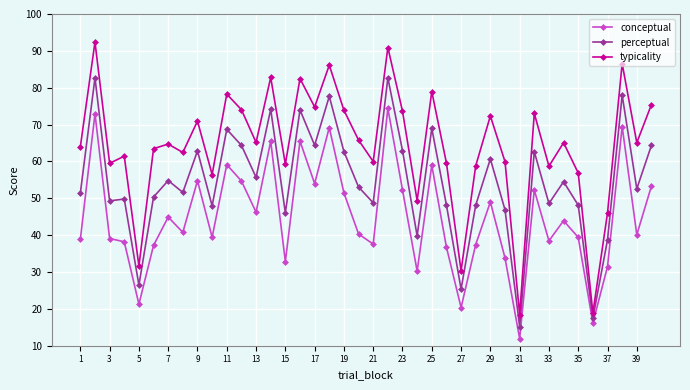

In typicality, how many points are higher than both neighbors (excluding endpoints)?

14